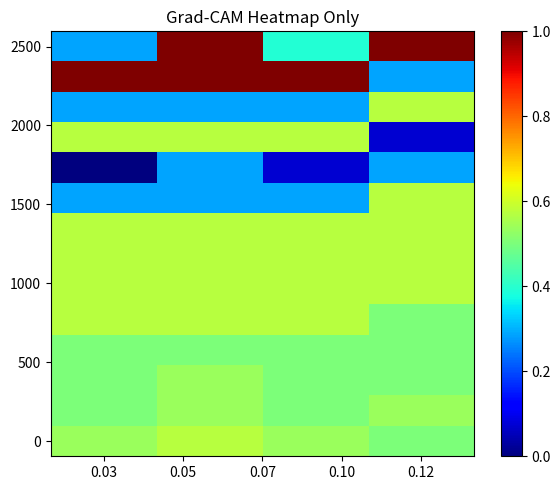

At which category is the sum across all series the highest?

0.05